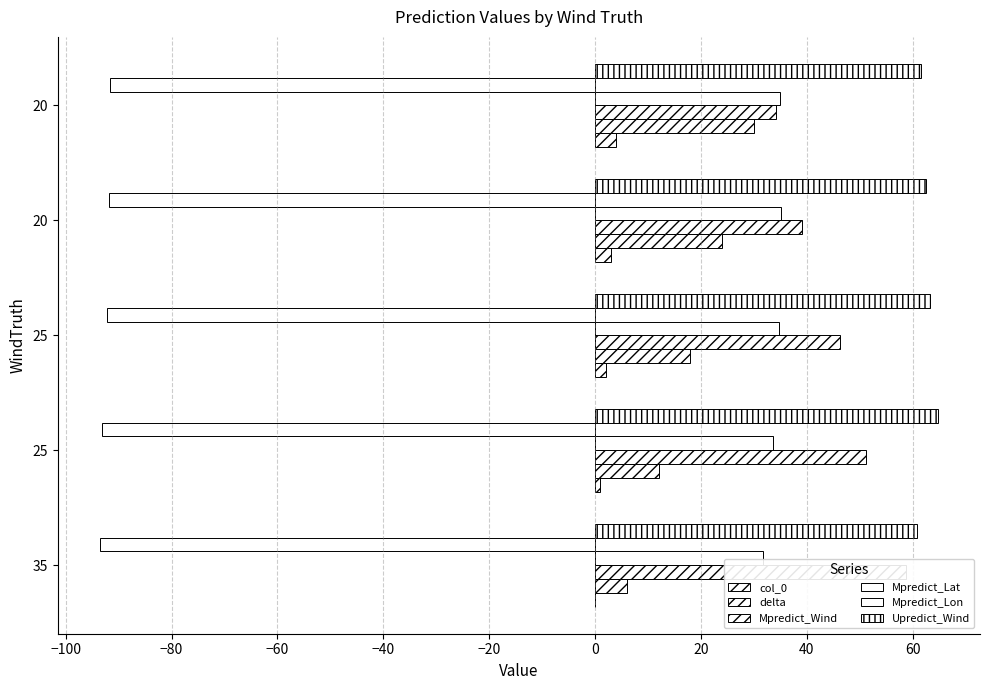

What is the difference between the second highest and minimum values in the Mpredict_Wind series?

17.0